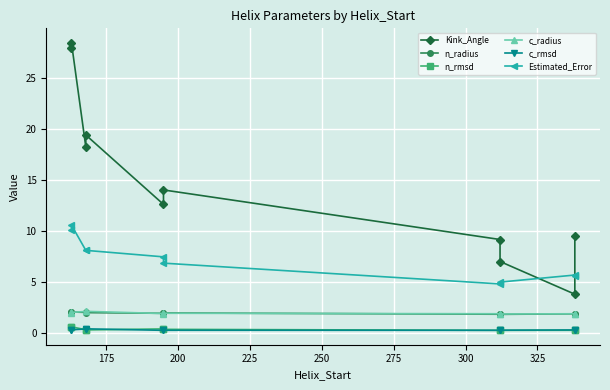

What is the difference between the highest and lowest values at 225?

19.1